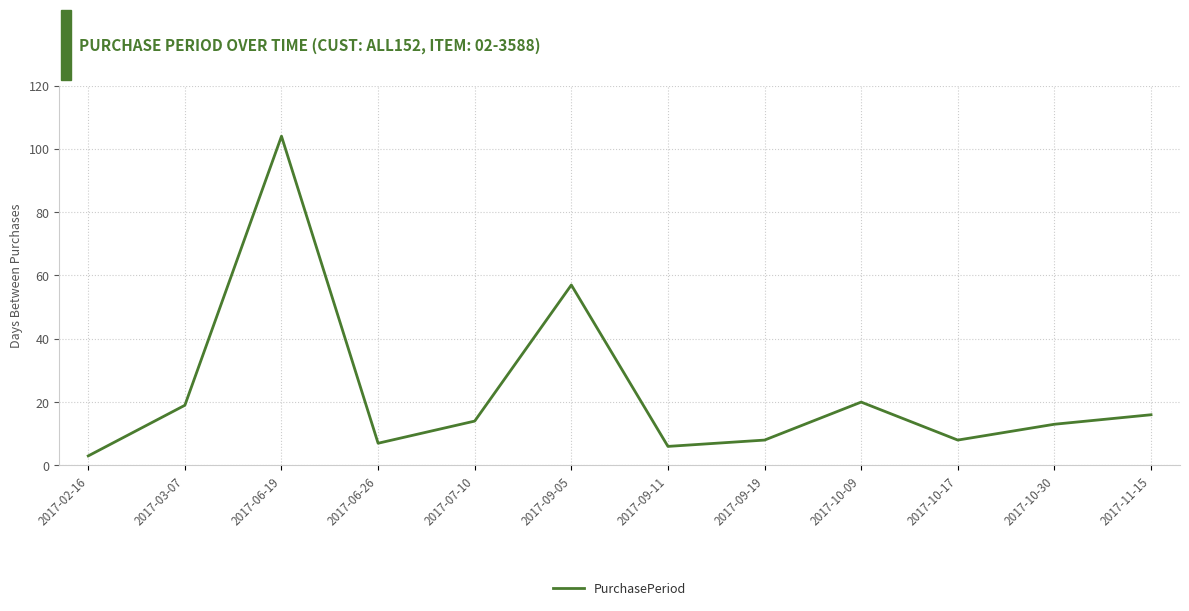

What position from the left is 2017-10-17?

10